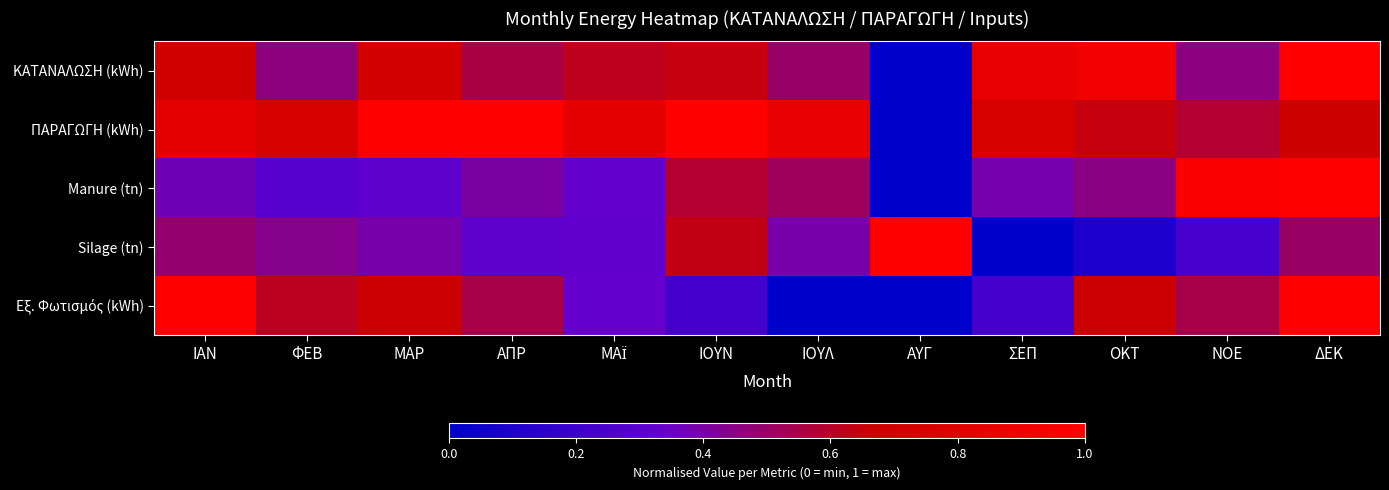

What is the maximum value shown in the chart?

1.0